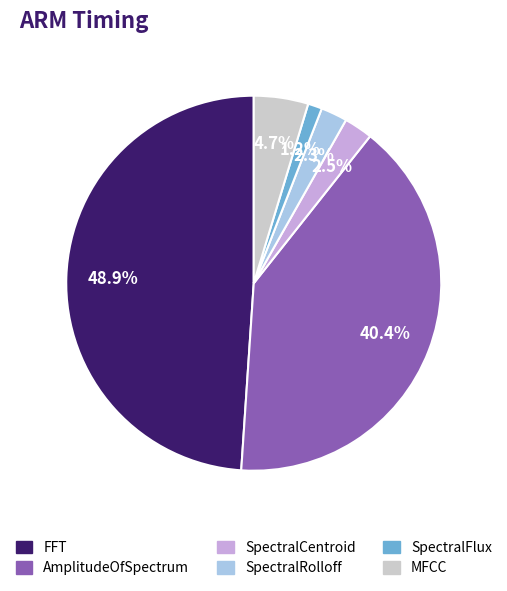

What is the ratio of the value at SpectralCentroid to the value at MFCC?

0.5